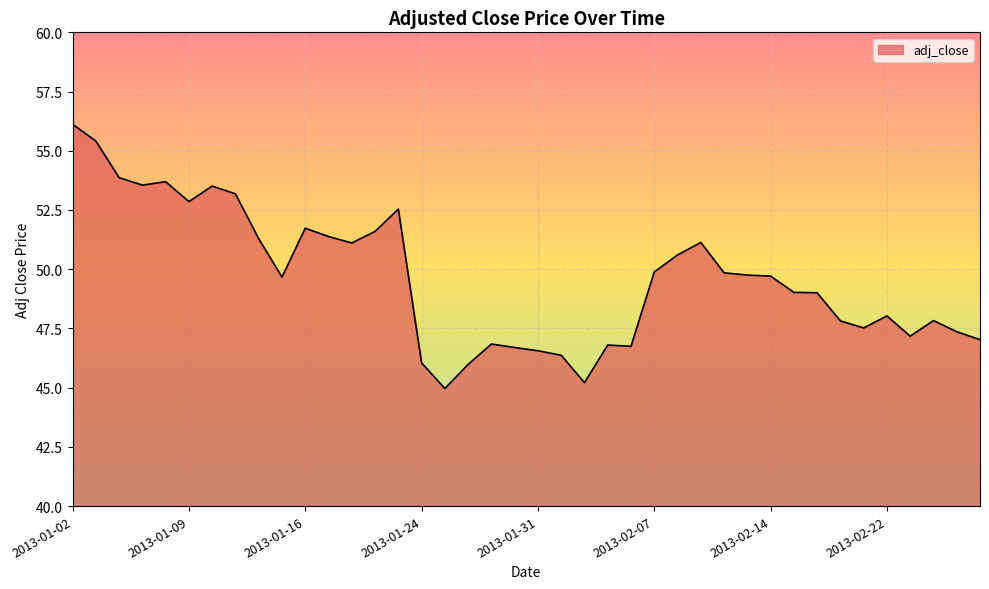

What is the minimum value shown in the chart?

45.0